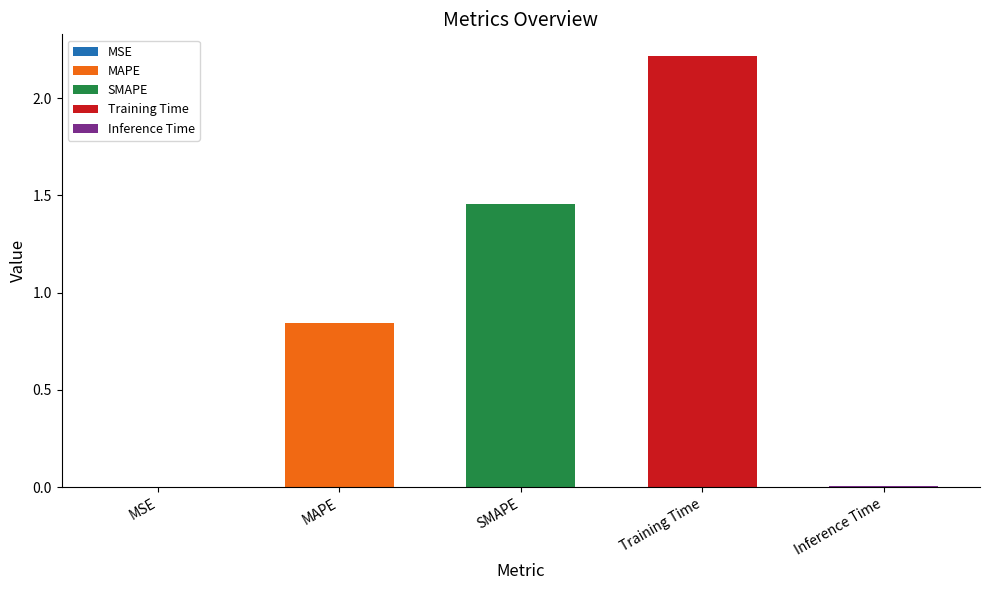

What is the greatest value displayed?

2.2